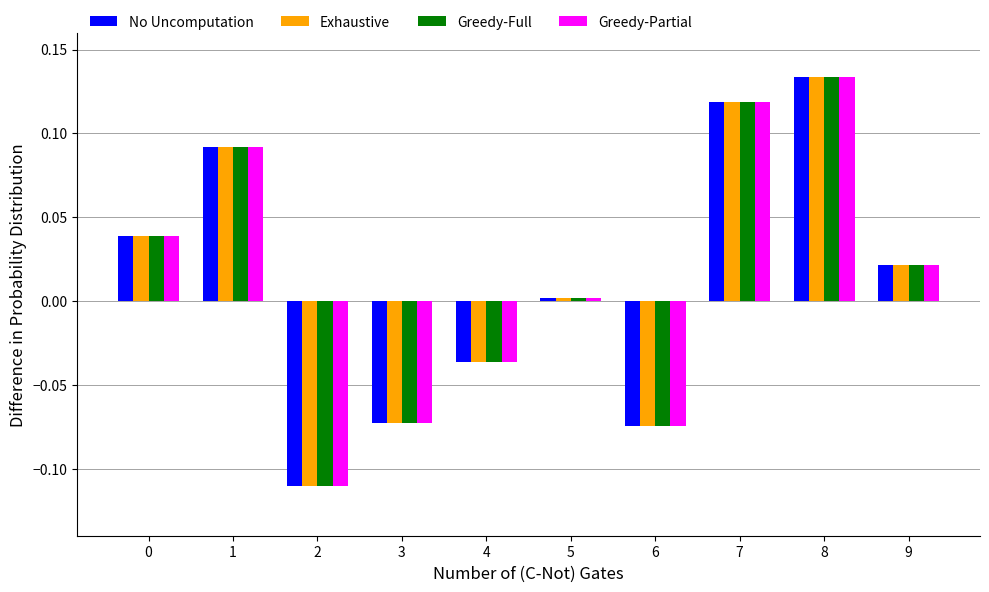

At how many categories does at least one series exceed 0?

6